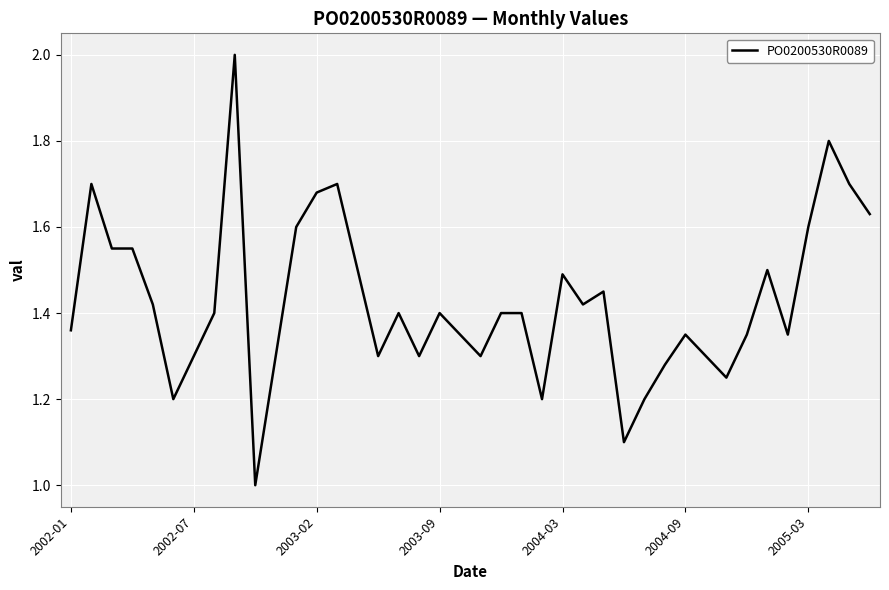

What is the difference between the maximum and minimum values?

1.0